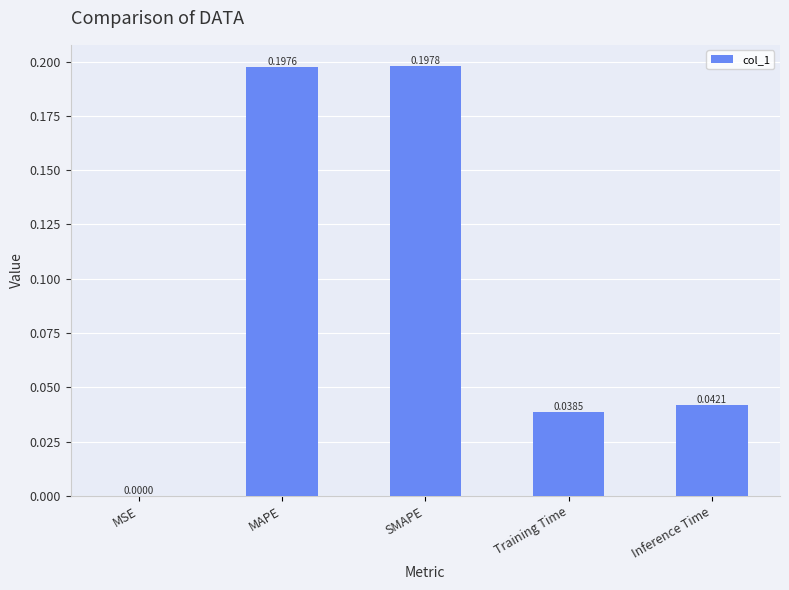

Which label corresponds to the largest value in the chart?

SMAPE